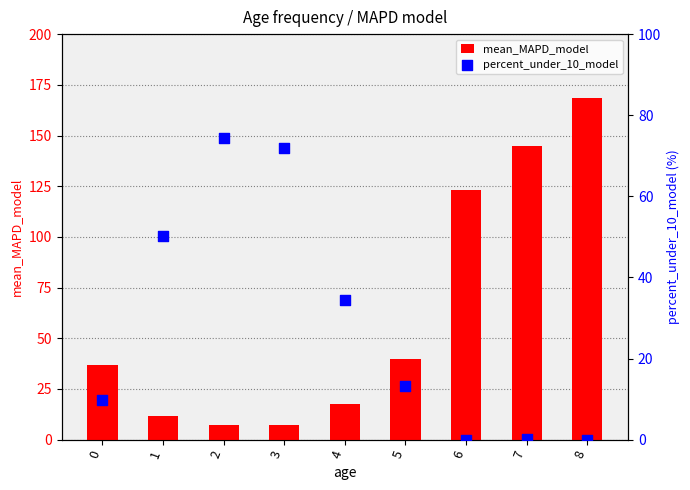

Which series reaches the maximum Y coordinate?

mean_MAPD_model